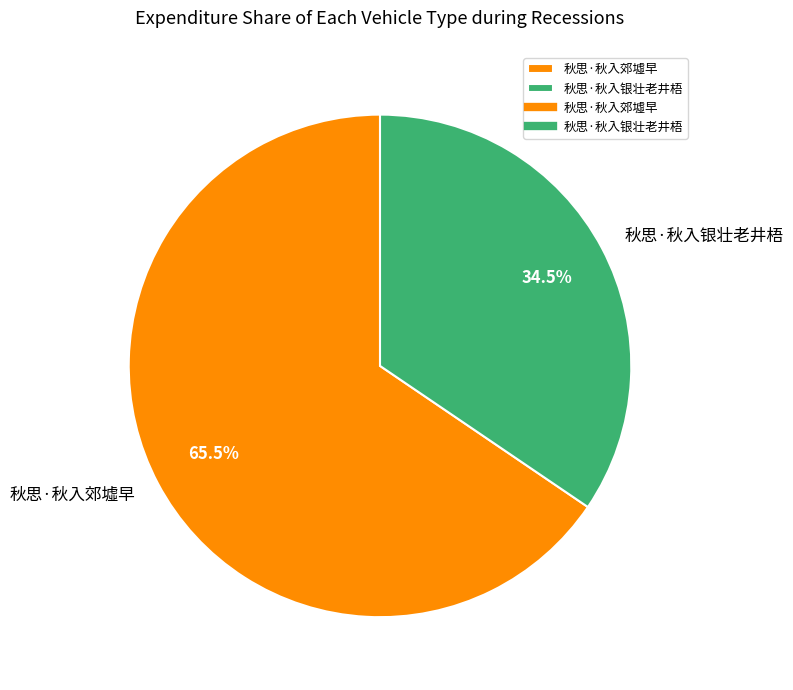

Which slice represents more than half of the pie?

秋思·秋入郊墟早